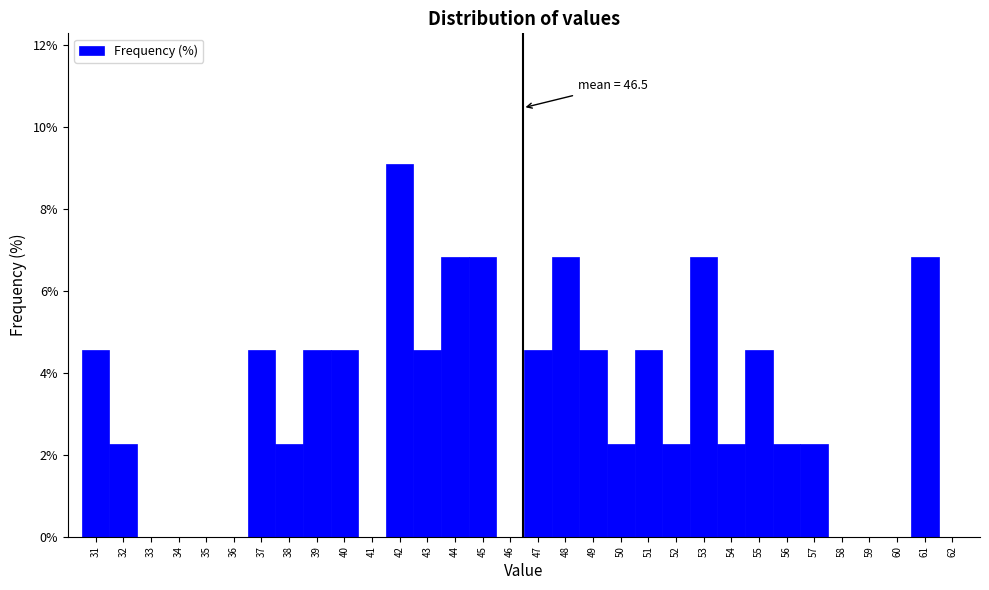

Which range on the x-axis has the tallest bar?

41.5 to 42.5